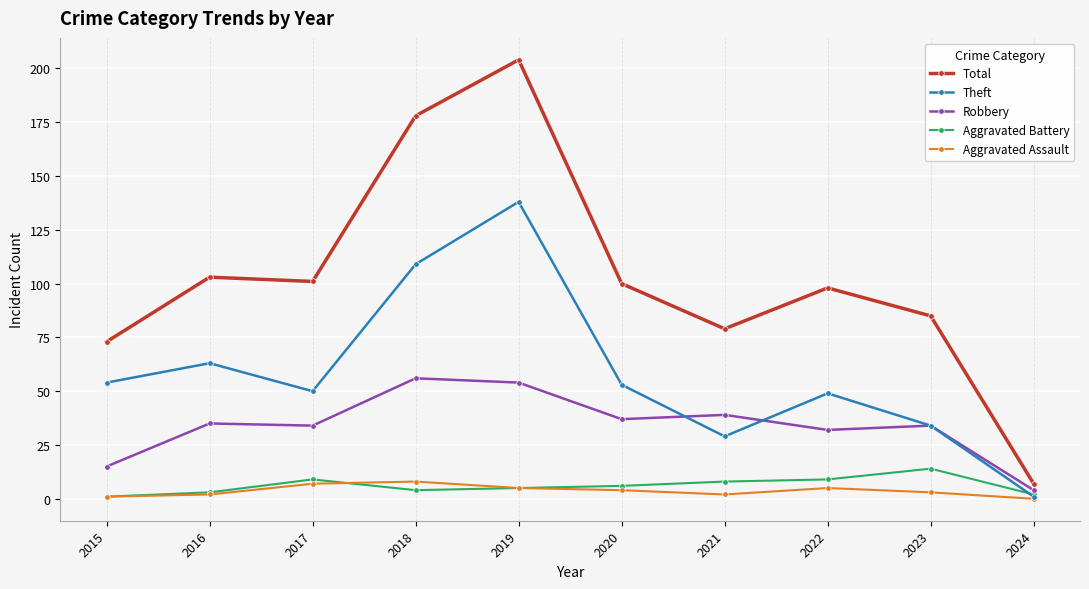

The value of Robbery at 2022 is 32. True or false?

True